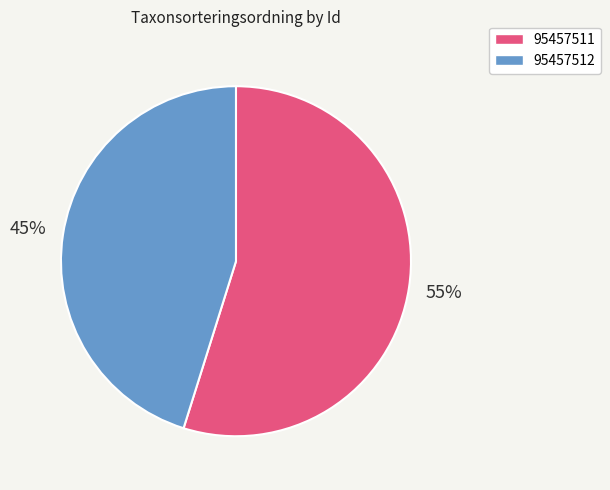

Is it true that 95457512 is 39% of the pie?

False